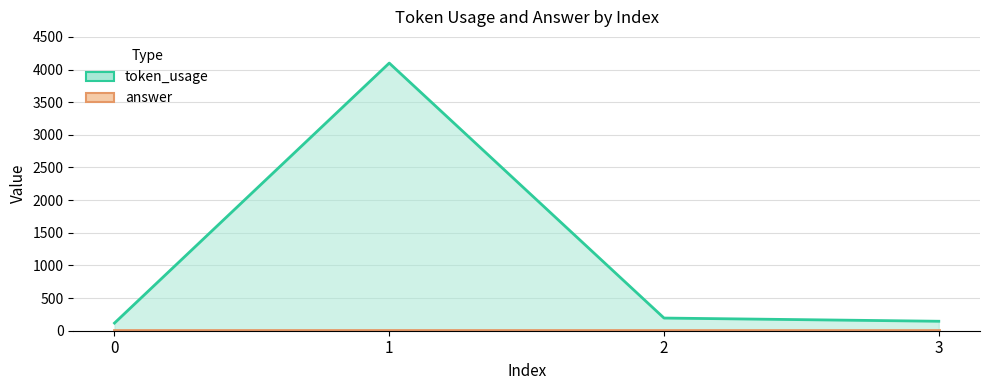

At which category does the chart reach its peak across all series?

1